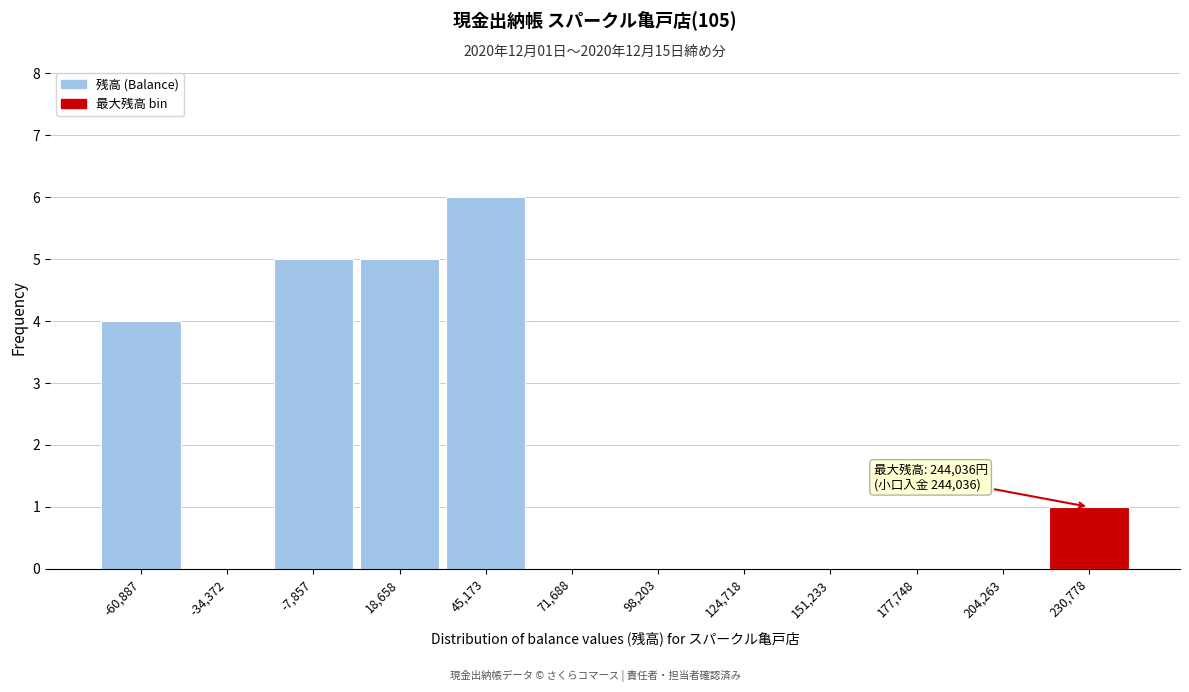

Over which range of the x-axis is the bar tallest?

30000 to 60000